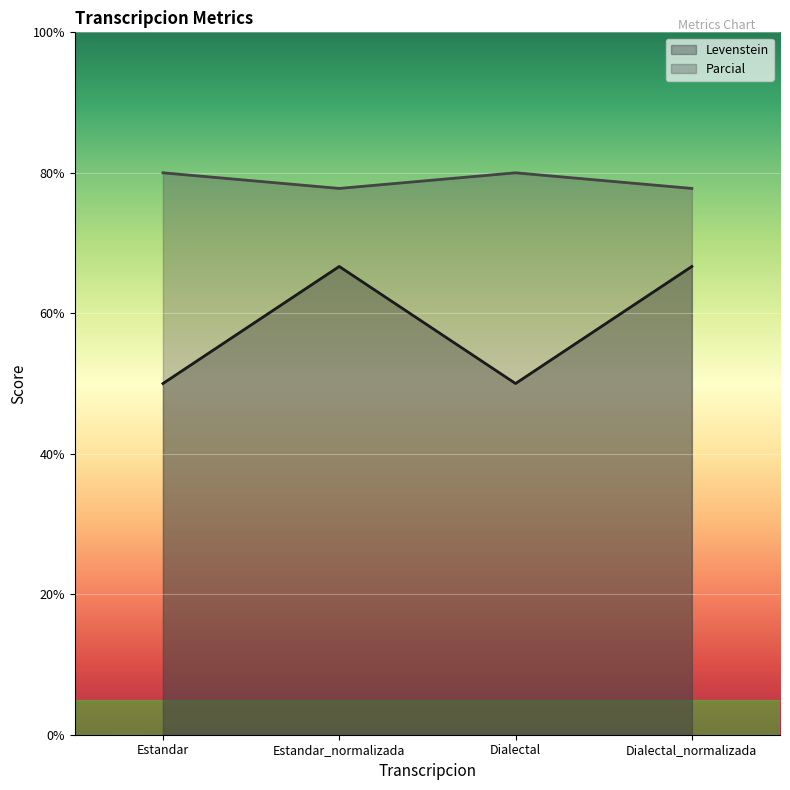

How many lines are shown in the chart?

2